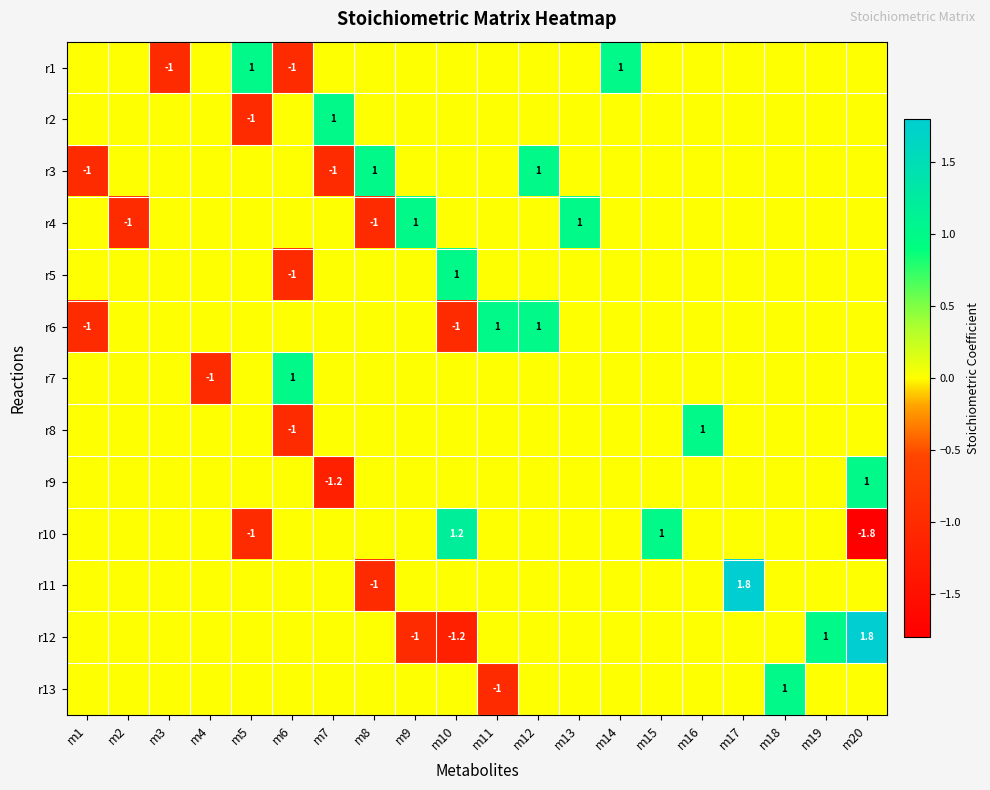

How many values in the r4 series are below 0?

2